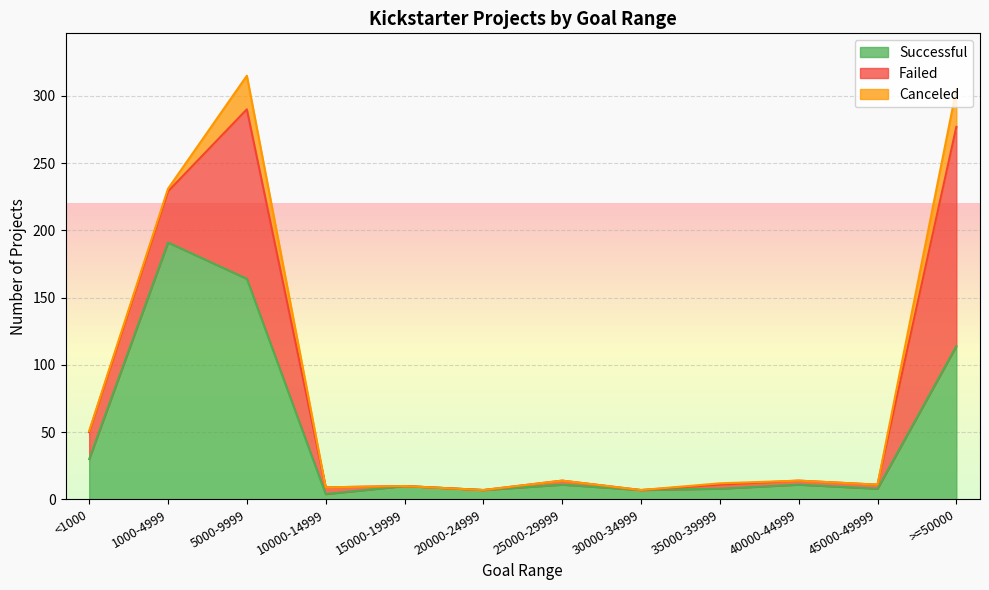

At which label does Canceled reach its peak?

>=50000